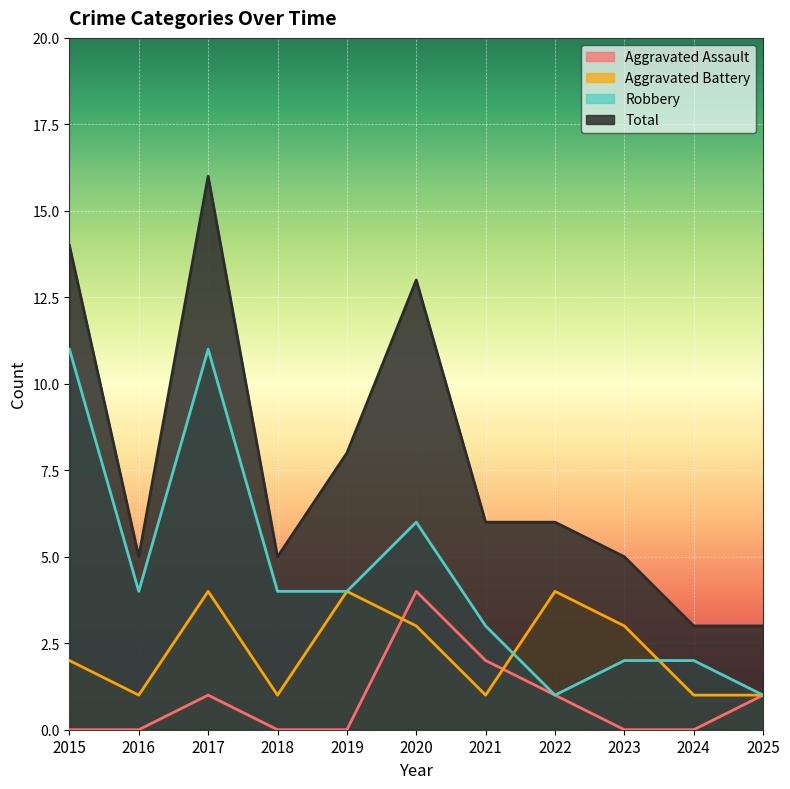

True or false: Total and Aggravated Battery cross at least once.

False